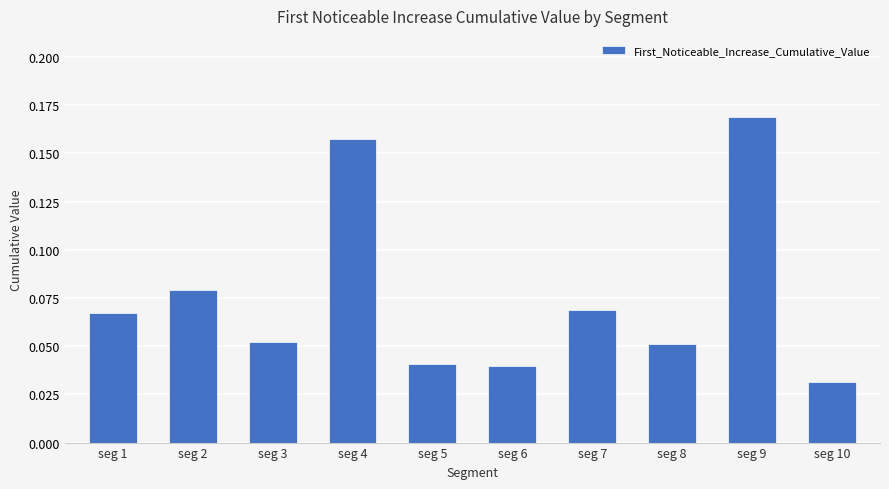

Between seg 1 and seg 2, which is larger?

seg 2